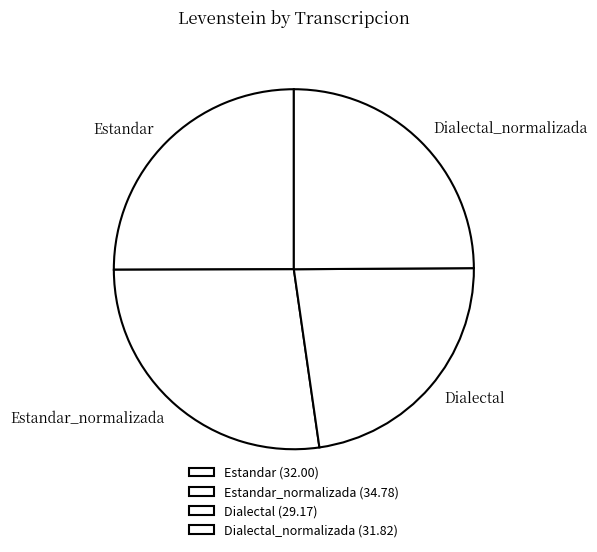

Is there a majority slice in this chart?

No